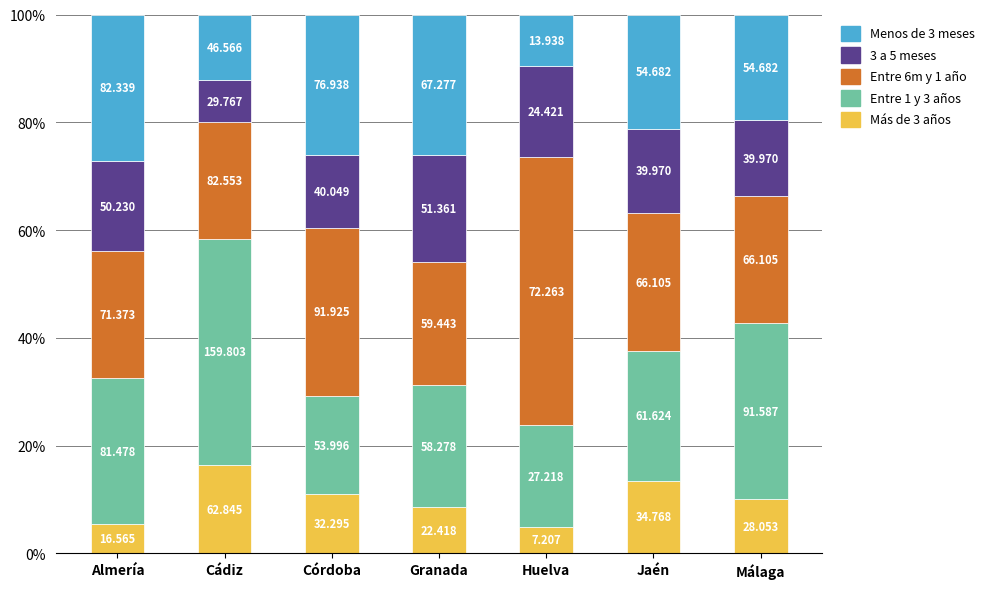

How many bars are there in total?

7